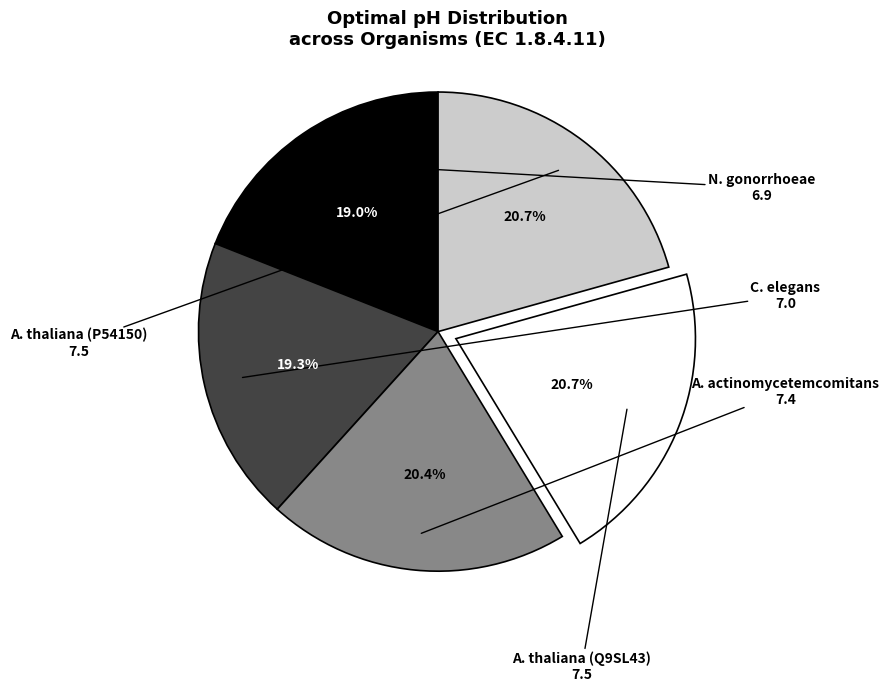

Is there a majority slice in this chart?

No